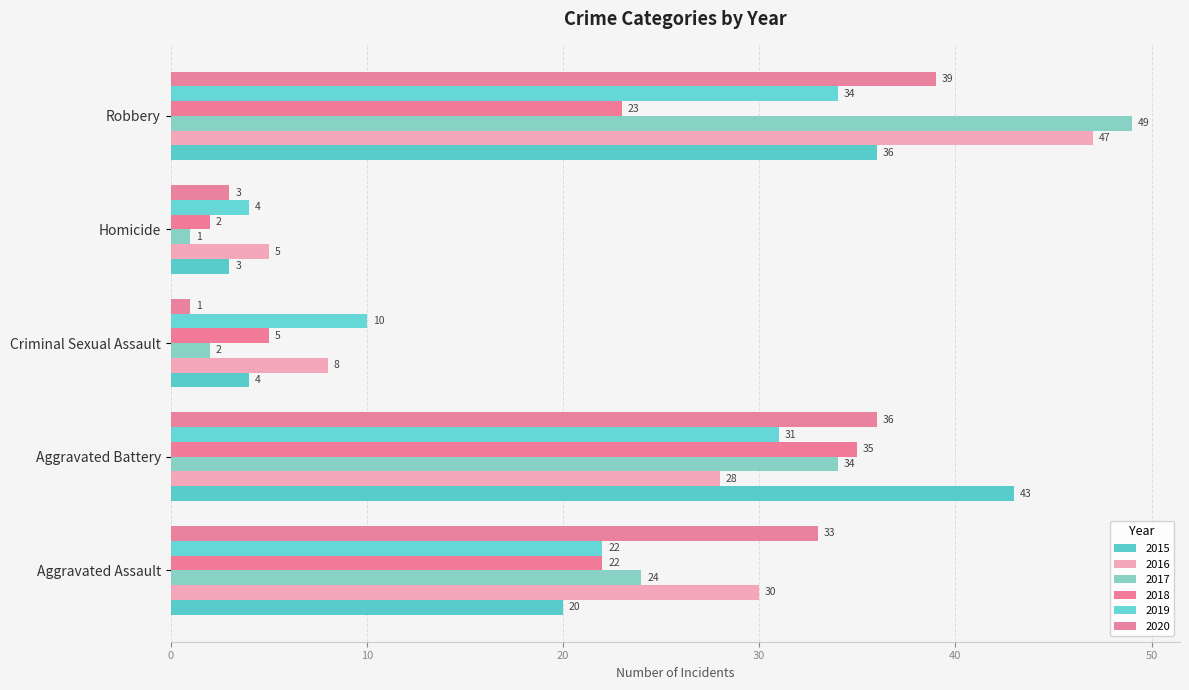

At how many categories does at least one series exceed 10?

3